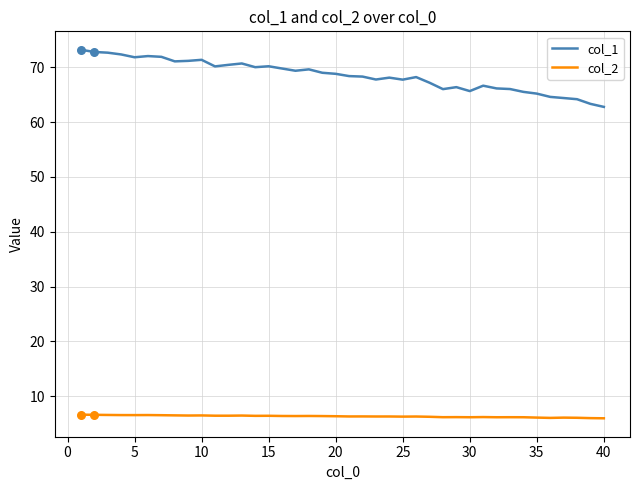

What are all the series names shown in the legend?

col_1, col_2